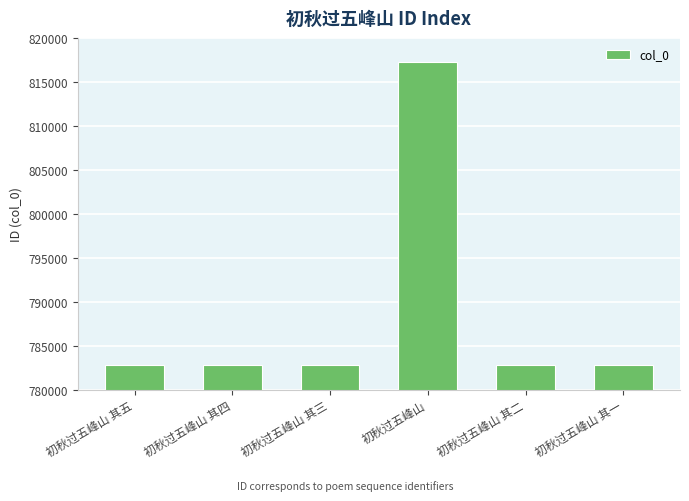

Approximately how many times larger is the value at 初秋过五峰山 其五 compared to 初秋过五峰山?

1.0